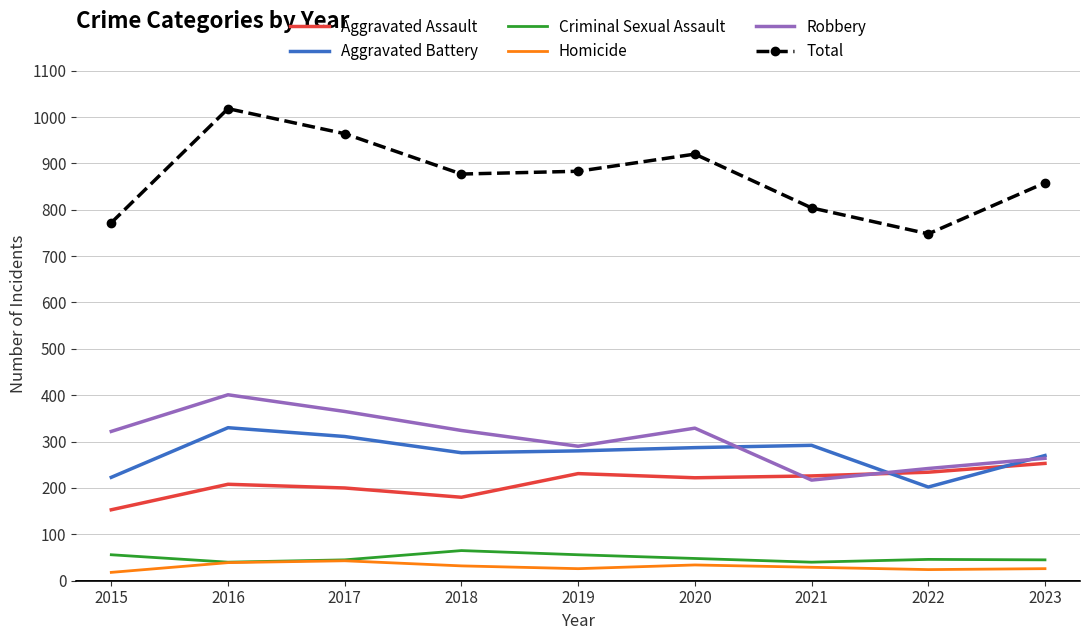

What is the difference between the highest and lowest values at 2021?

775